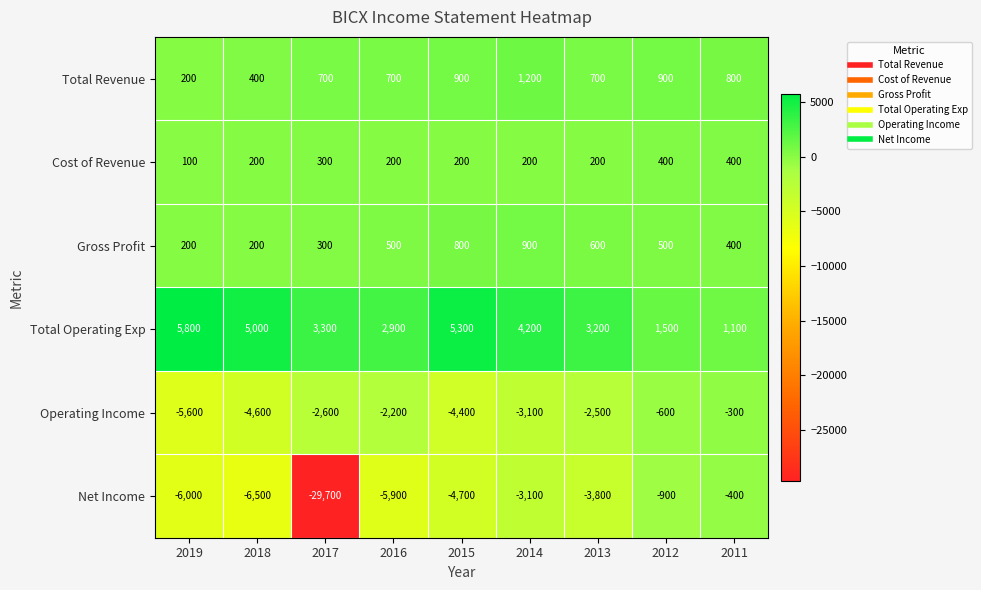

Rank the categories by Net Income value from highest to lowest.

2011, 2012, 2014, 2013, 2015, 2016, 2019, 2018, 2017